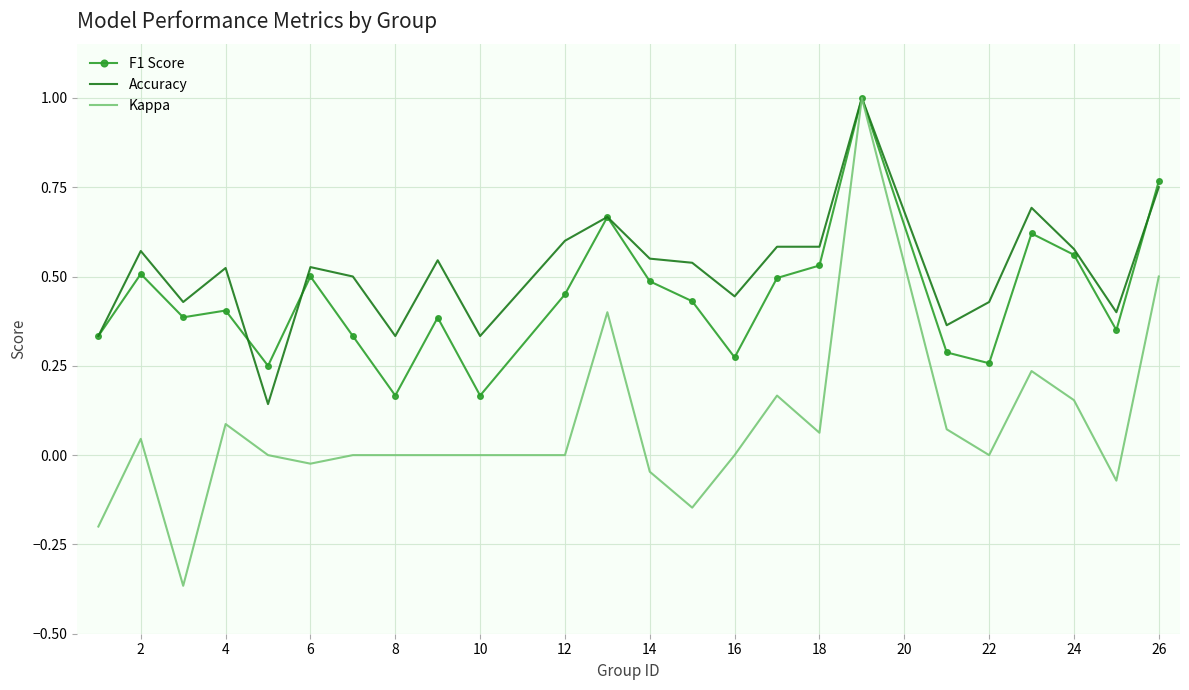

True or false: F1 Score and Accuracy intersect in this chart.

True